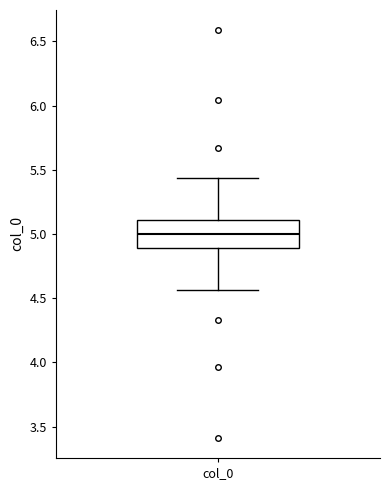

Transcribe this box plot: give where the median line is, the range the box spans, and where the two whiskers end, as read against the y-axis. The values are not printed on the chart, so give them approximately, as read against the axis.

median 5.00, box 4.90 to 5.10, whiskers 4.55 to 5.45